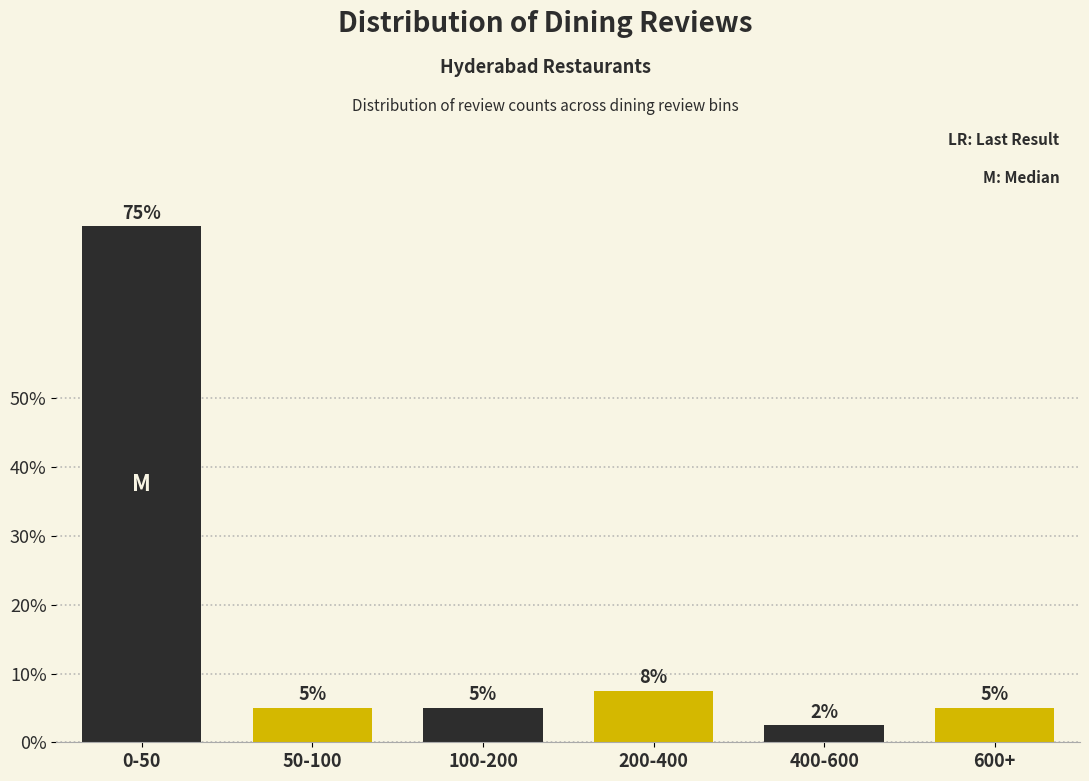

What is the label of the 4th bar from the left?

200-400